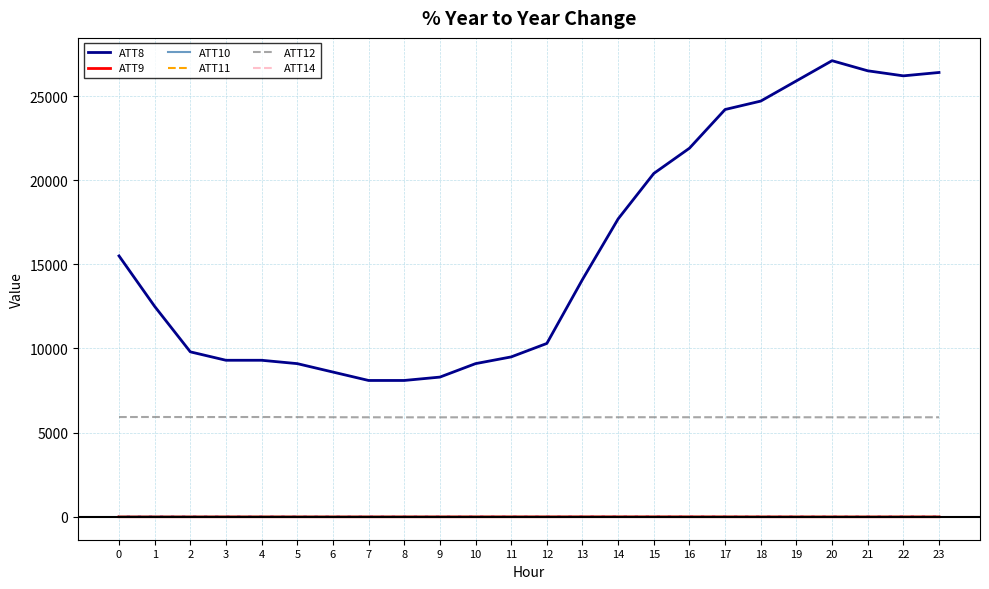

What is the spread (max minus min) of values at 16?

21905.5